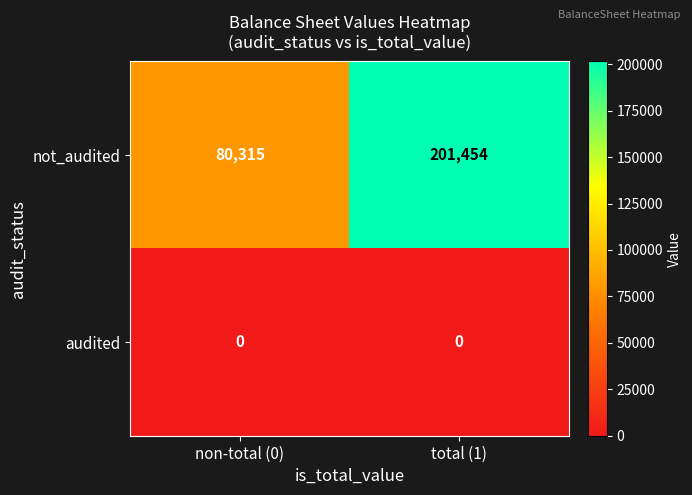

At how many categories does at least one series exceed 114292?

1